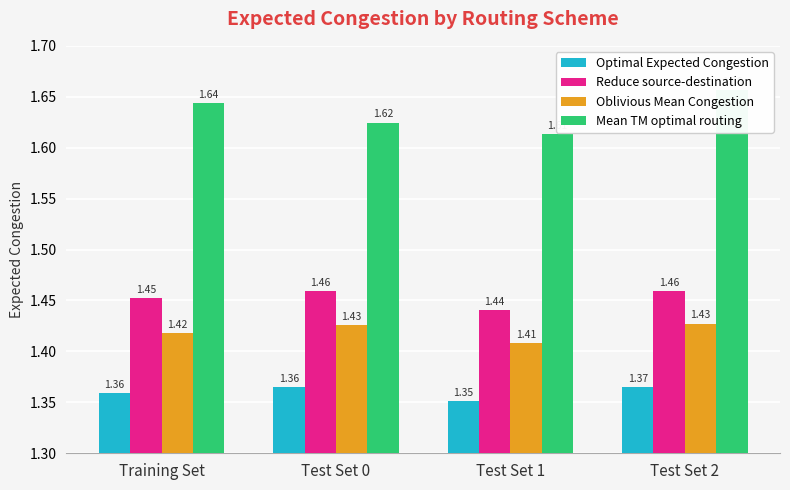

List the labels in order of Reduce source-destination value, smallest first.

Test Set 1, Training Set, Test Set 0, Test Set 2